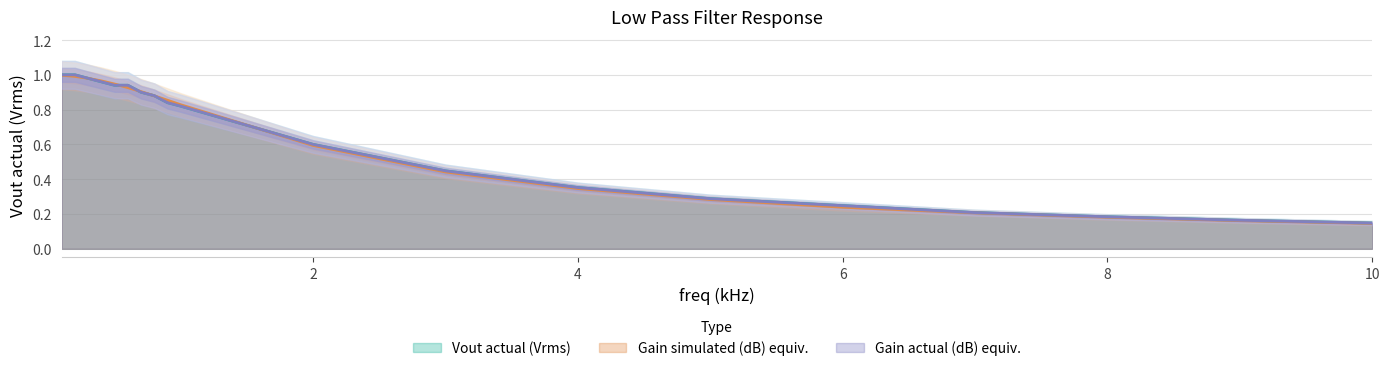

The value of Gain actual (dB) at 2 is 0.8. True or false?

False